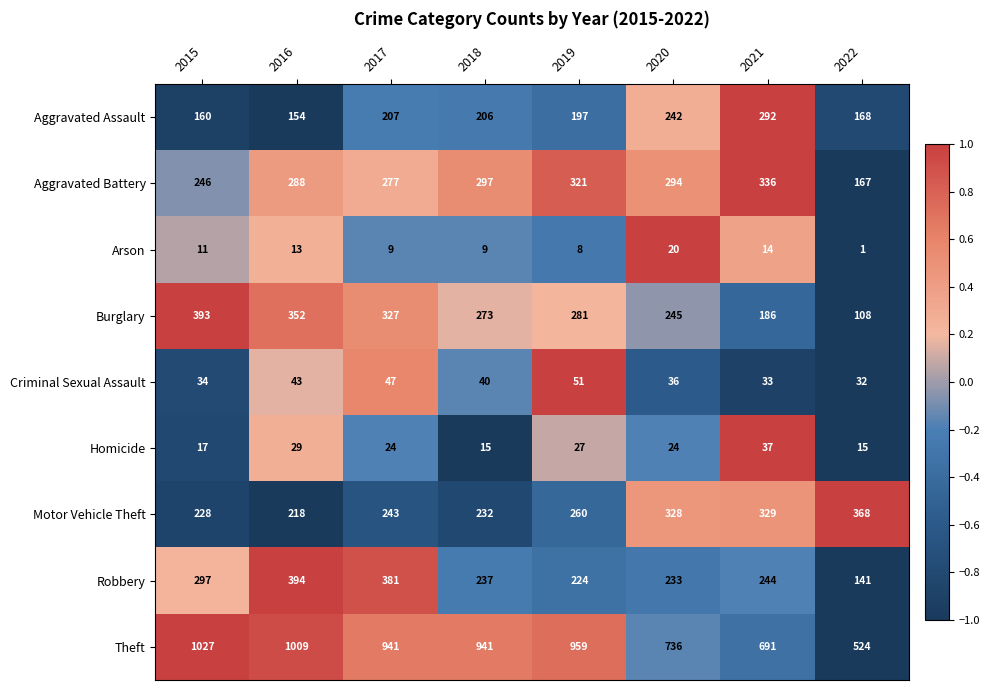

True or false: Robbery has a value of 74 at 2020.

False